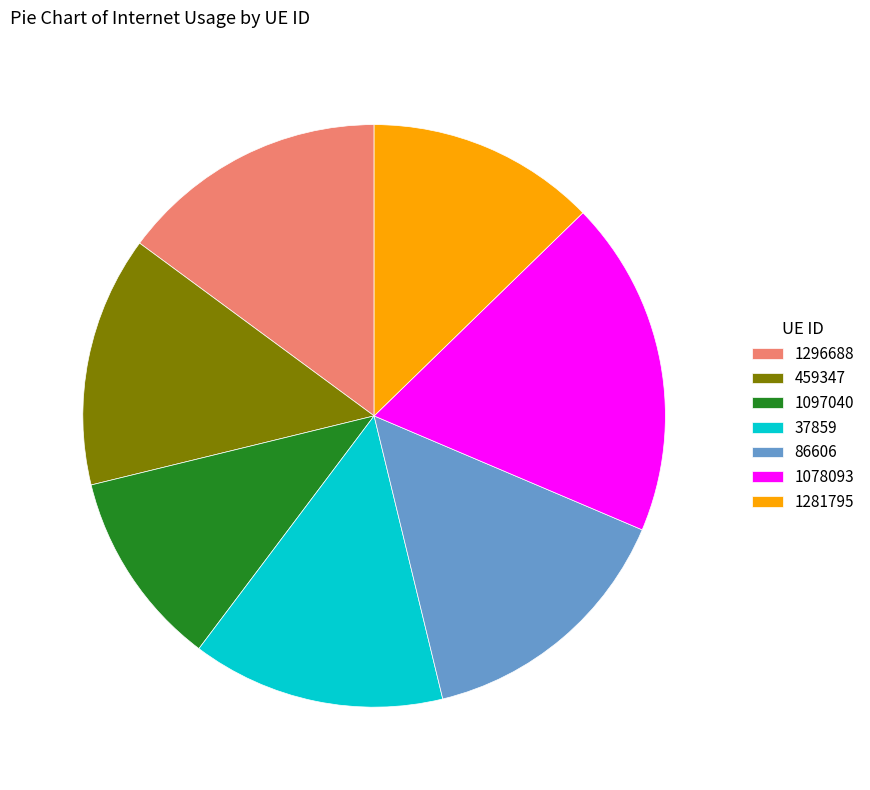

Is the sum of 86606 and 1097040 greater than half?

No